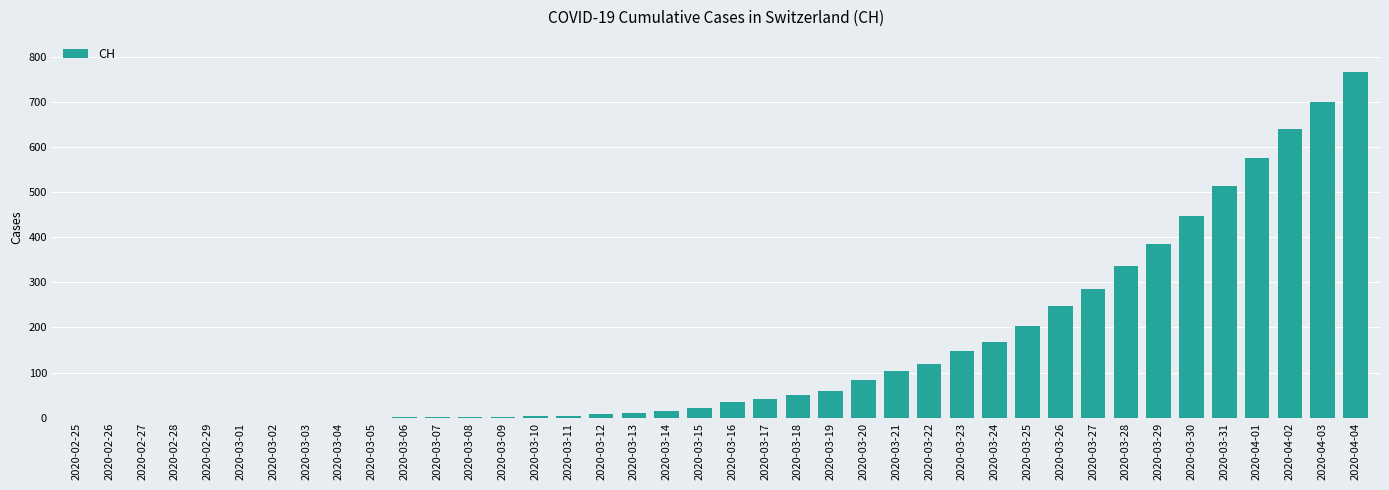

Are the bars horizontal?

No